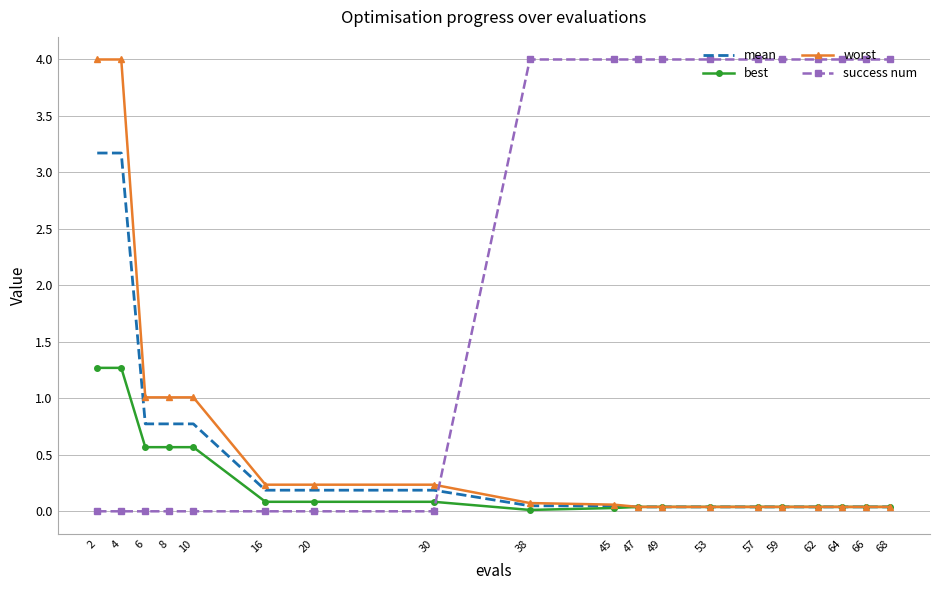

Which series has the widest spread of values?

success num